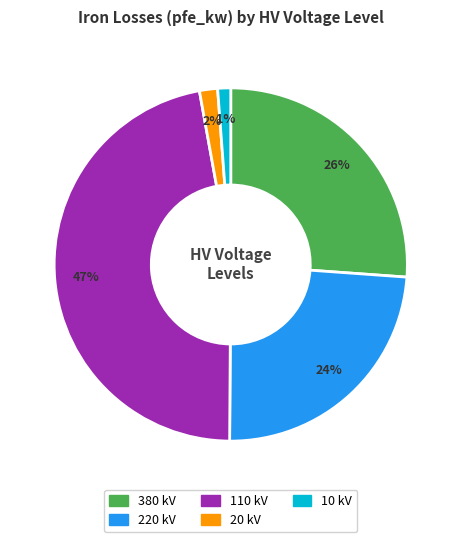

Is the sum of 380 and 10 greater than half?

No